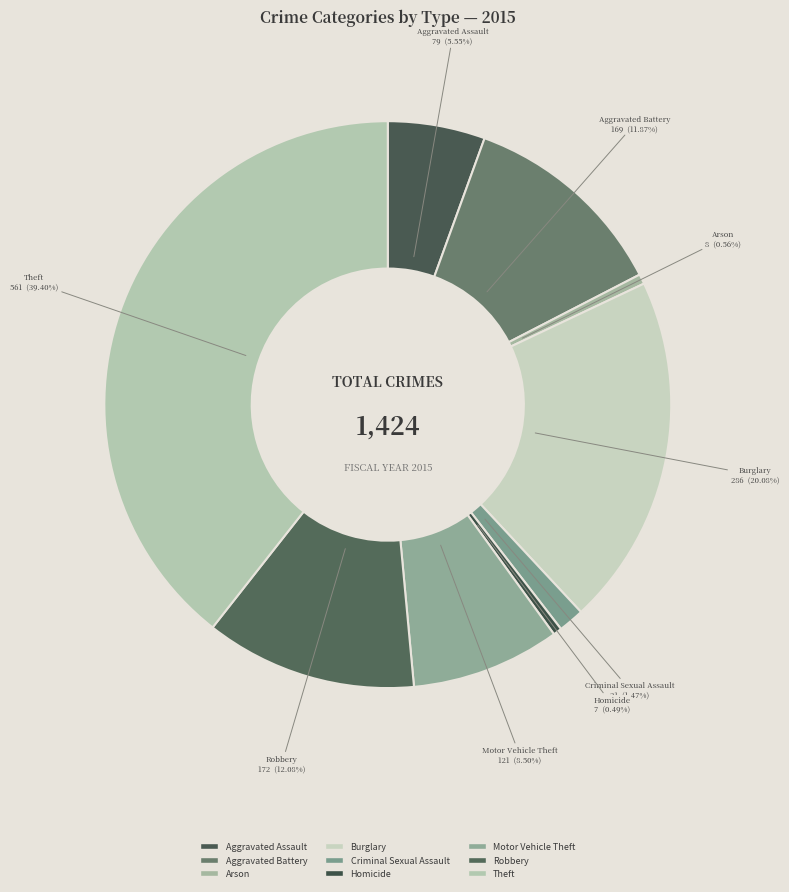

True or false: Arson accounts for 11% of the total.

False